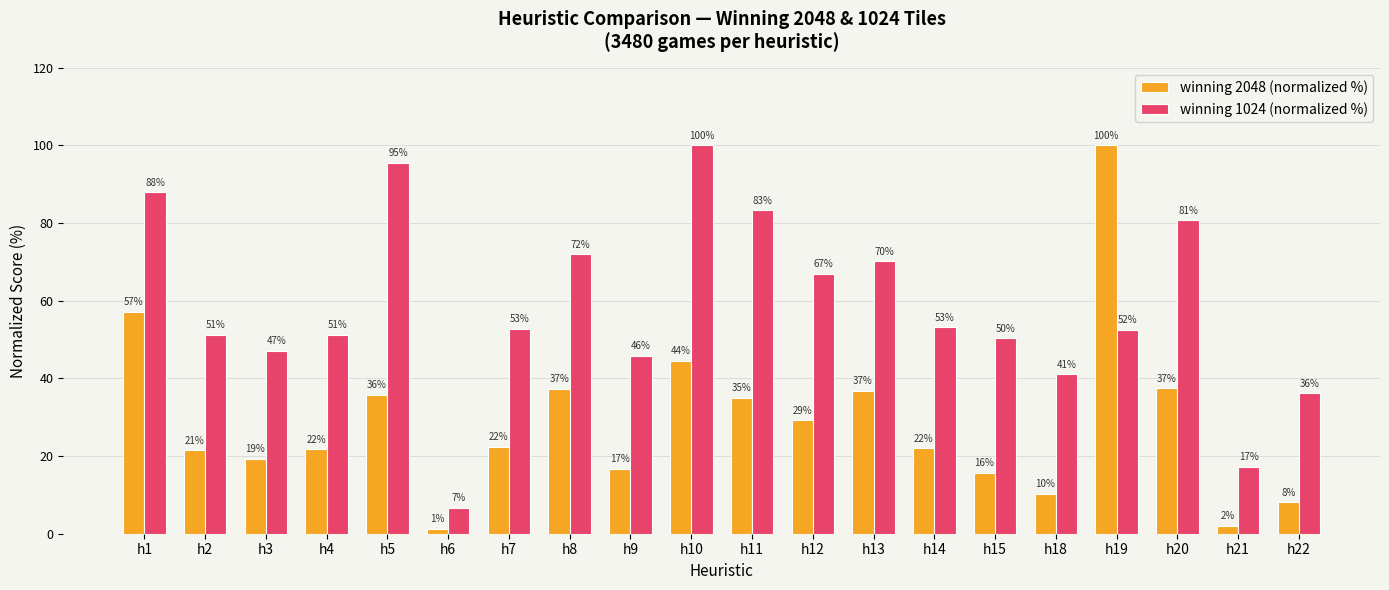

What is the value of the winning 2048 (normalized %) bar at the 8th from the left?

37.3